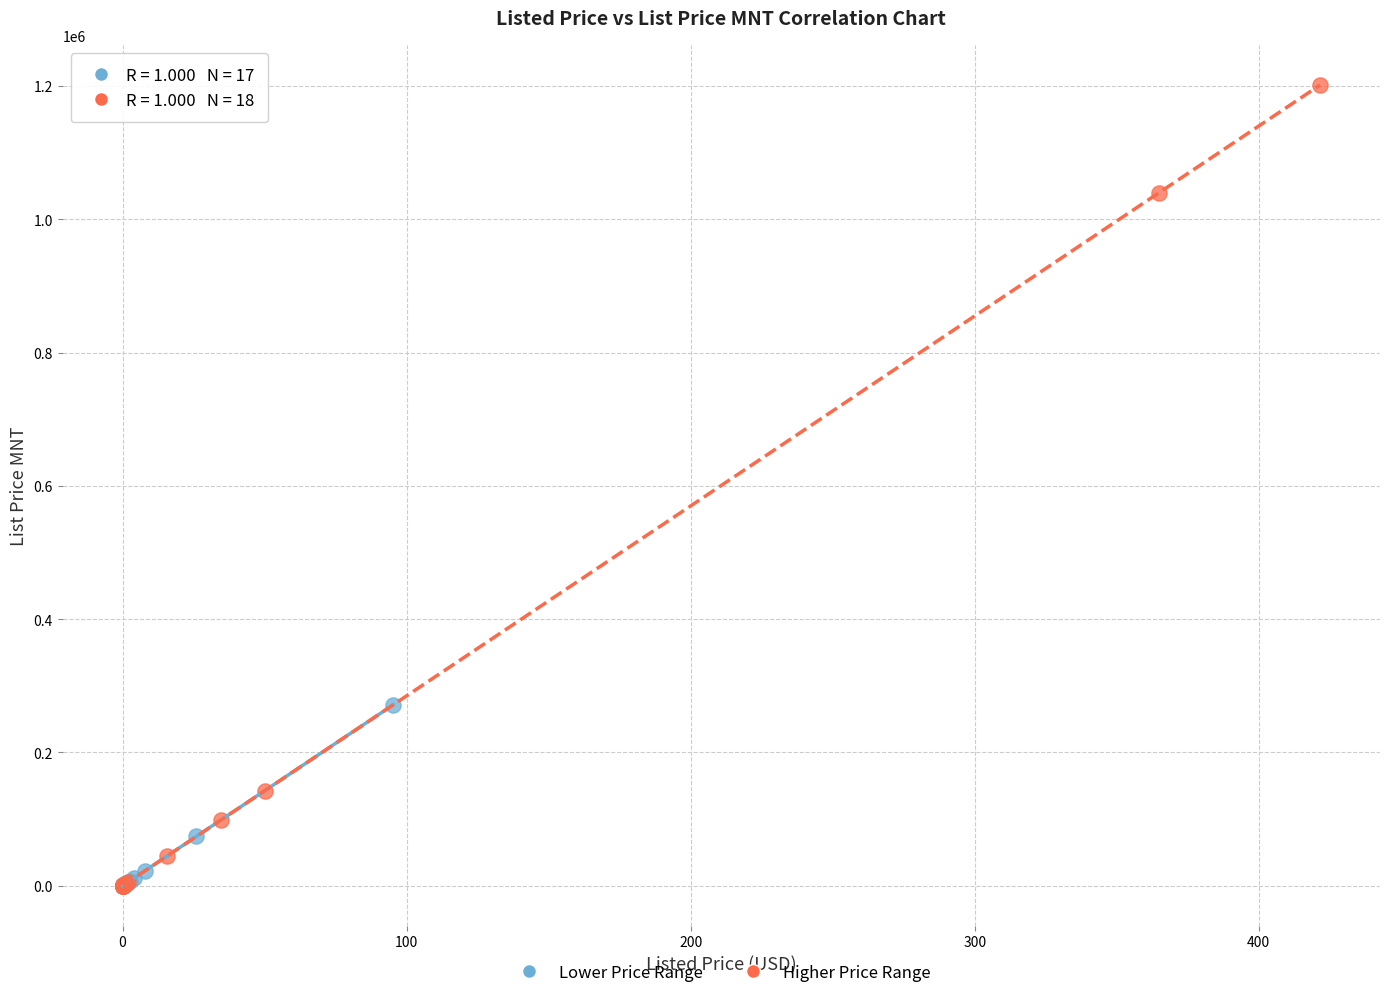

Which series contains the highest Y value?

Higher Price Range